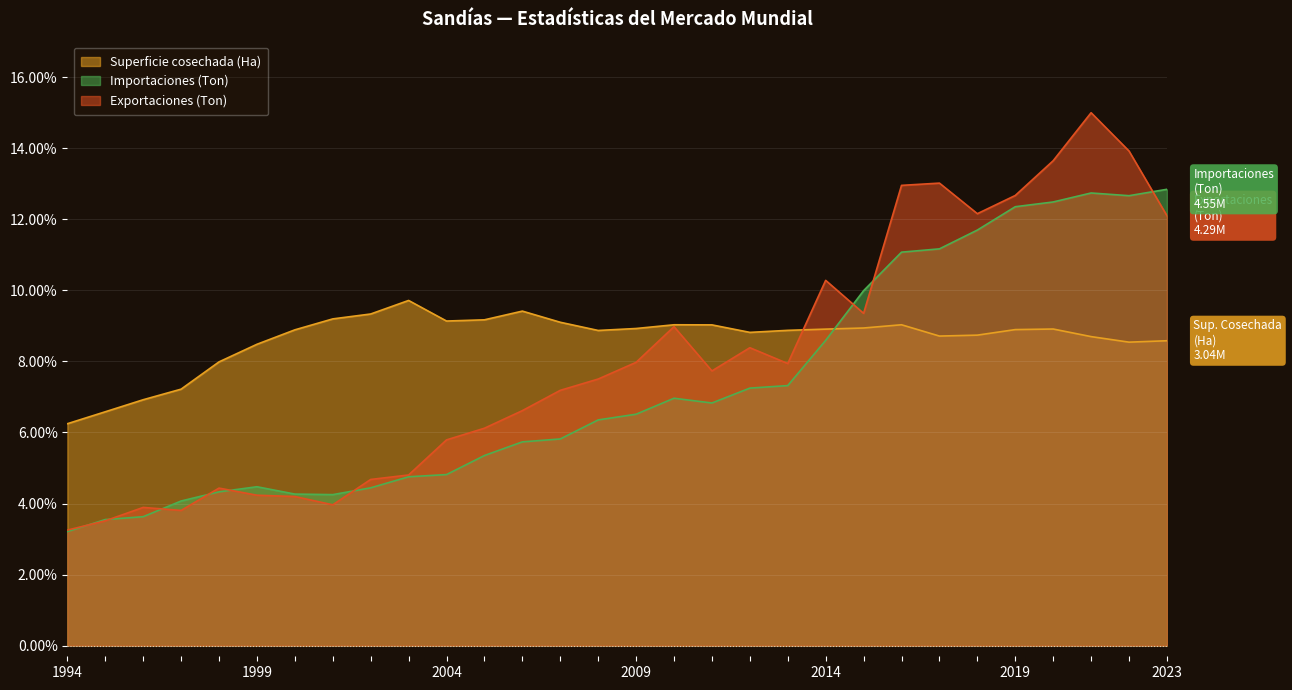

Reading left to right, list all the values displayed in this chart.

Superficie cosechada (Ha): 6.2	6.6	6.9	7.2	8.0	8.5	8.9	9.2	9.3	9.7	9.1	9.2	9.4	9.1	8.9	8.9	9.0	9.0	8.8	8.9	8.9	8.9	9.0	8.7	8.7	8.9	8.9	8.7	8.5	8.6
Importaciones (Ton): 3.2	3.5	3.6	4.1	4.3	4.5	4.3	4.2	4.4	4.8	4.8	5.4	5.7	5.8	6.4	6.5	7.0	6.8	7.2	7.3	8.6	10.0	11.1	11.2	11.7	12.4	12.5	12.7	12.7	12.8
Exportaciones (Ton): 3.3	3.5	3.9	3.8	4.4	4.2	4.2	4.0	4.7	4.8	5.8	6.1	6.6	7.2	7.5	8.0	9.0	7.7	8.4	7.9	10.3	9.4	13.0	13.0	12.2	12.7	13.6	15.0	13.9	12.1